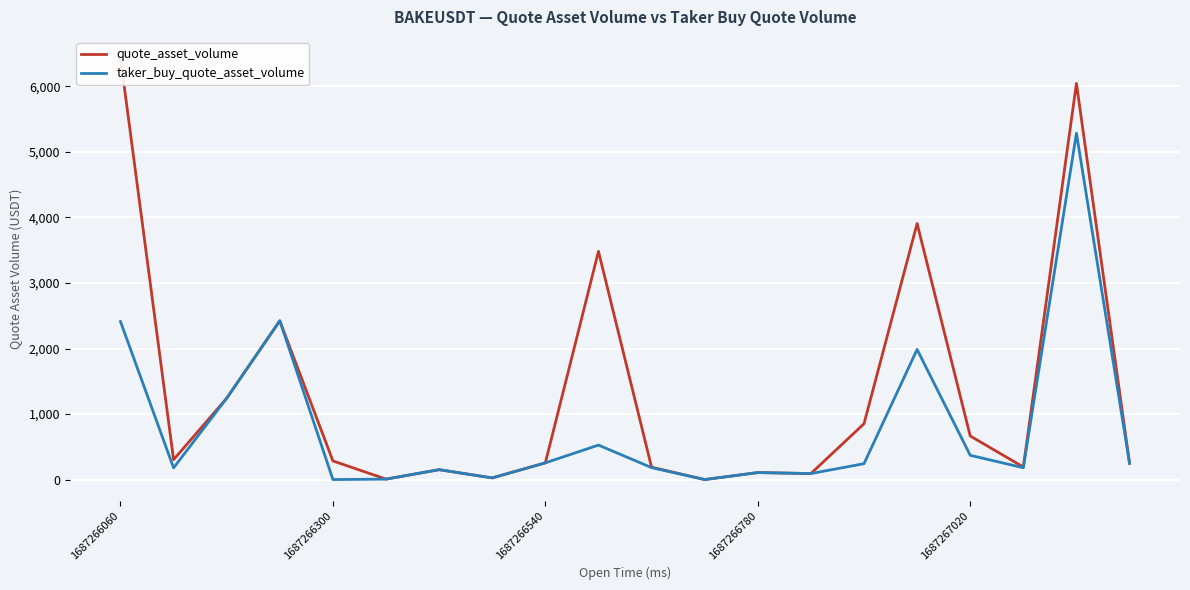

Reading left to right, what are all the values shown in this chart?

quote_asset_volume: 6434.9	303.7	1241.3	2423.2	284.3	6.6	150.7	25.2	254.8	3483.2	188.5	0.0	106.5	91.6	852.1	3908.0	665.3	191.2	6046.9	247.9
taker_buy_quote_asset_volume: 2411.7	178.2	1241.3	2423.2	0.0	6.6	150.7	25.2	254.8	526.1	182.1	0.0	106.5	91.6	241.9	1986.1	370.5	180.2	5285.6	247.9